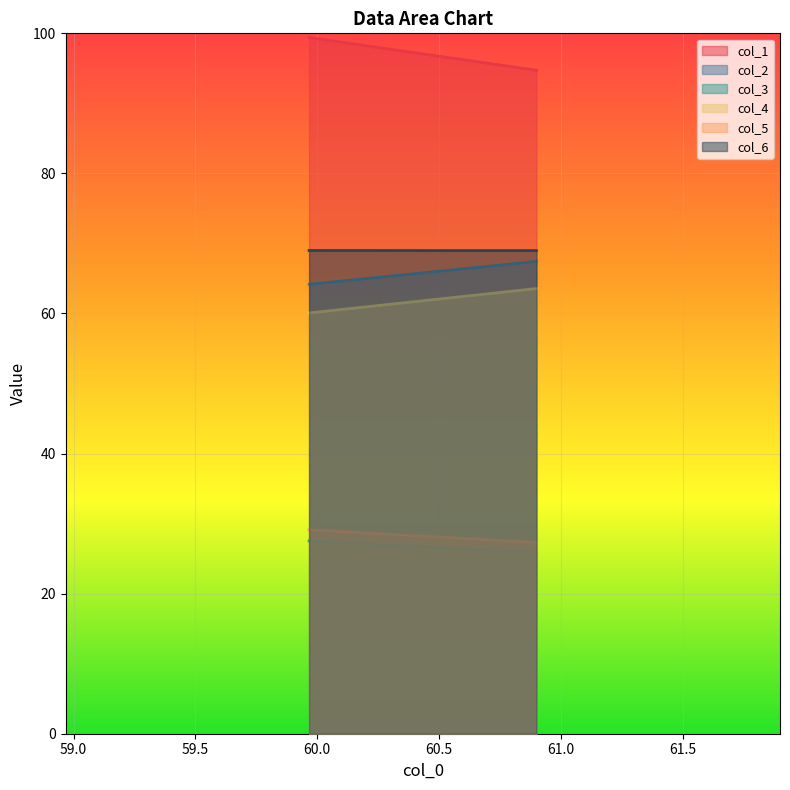

Reading left to right, transcribe all the data shown in this chart.

col_1: 99.4	94.7
col_2: 64.2	67.4
col_3: 27.5	25.9
col_4: 60.1	63.6
col_5: 29.1	27.3
col_6: 69.0	69.0